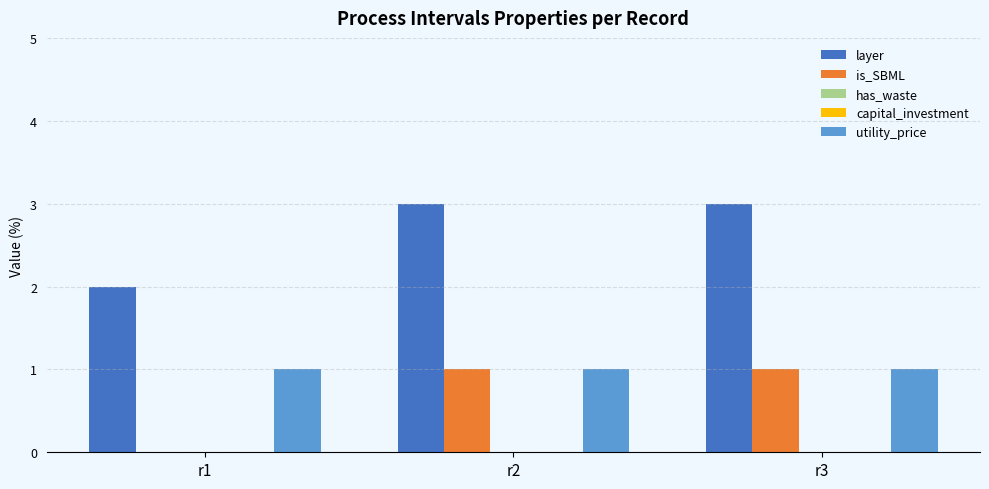

Count the is_SBML values in the range 0 to 1.

3